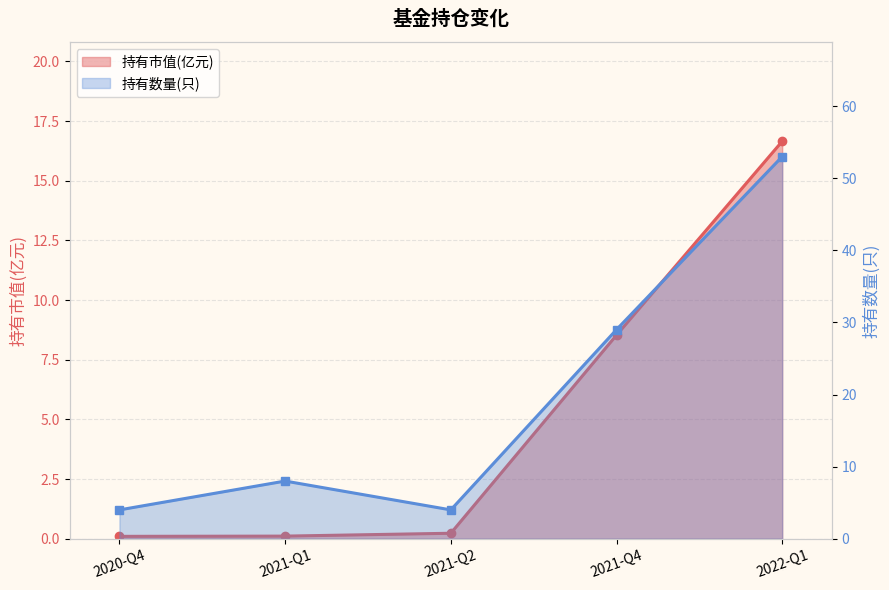

What are all the series names shown in the legend?

持有市值(亿元), 持有数量(只)